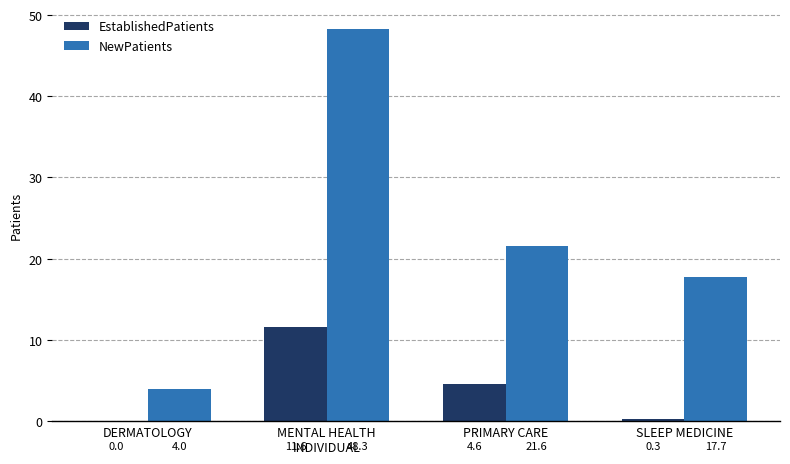

How many values in EstablishedPatients are above zero?

3